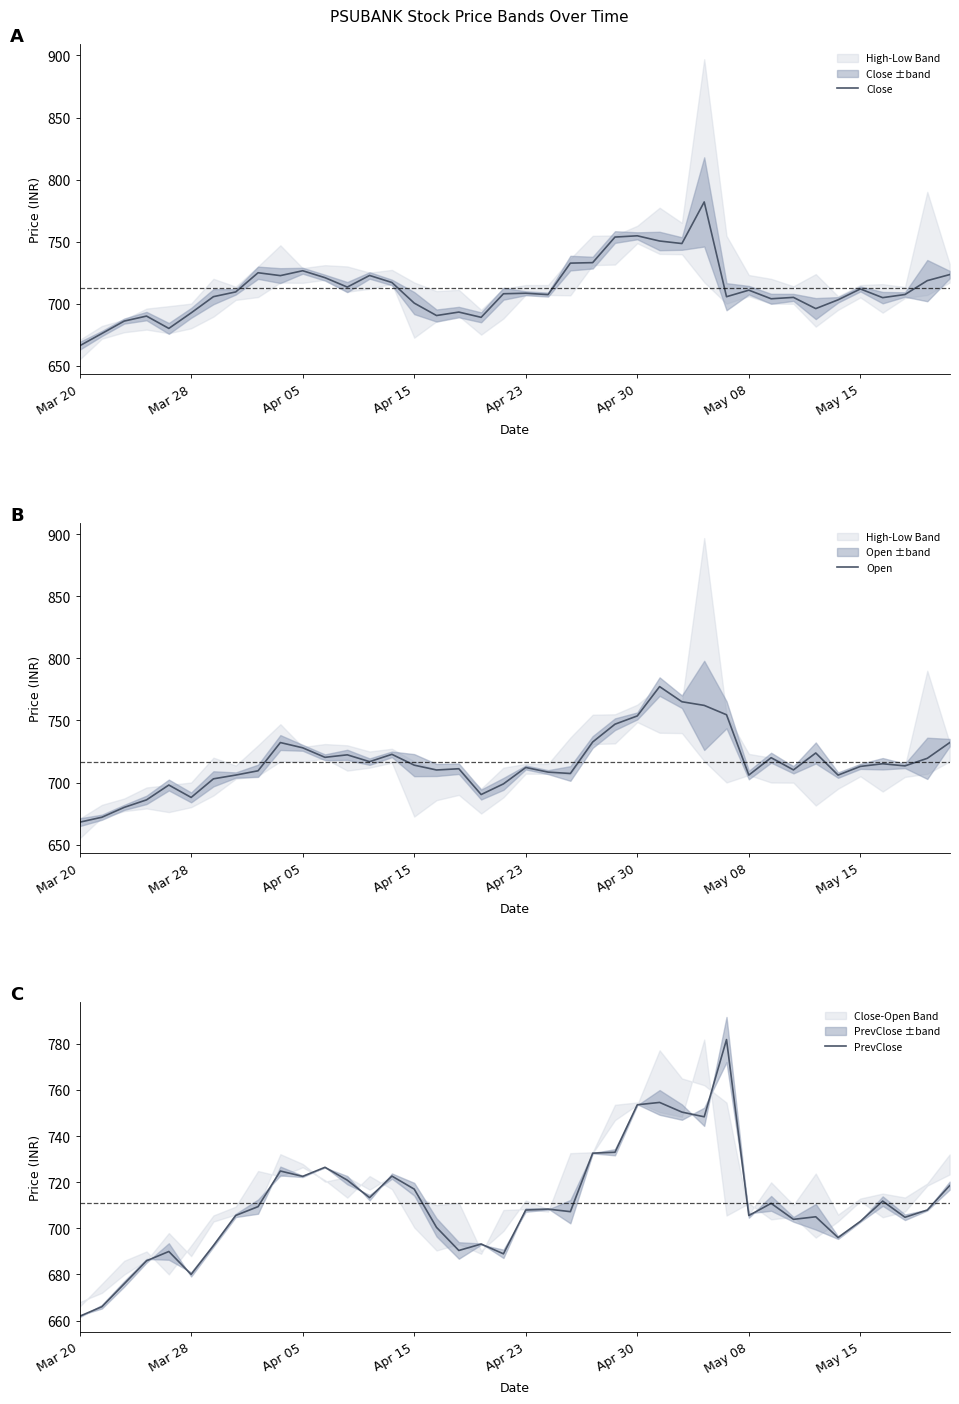

What is the maximum value shown in the chart?

782.0